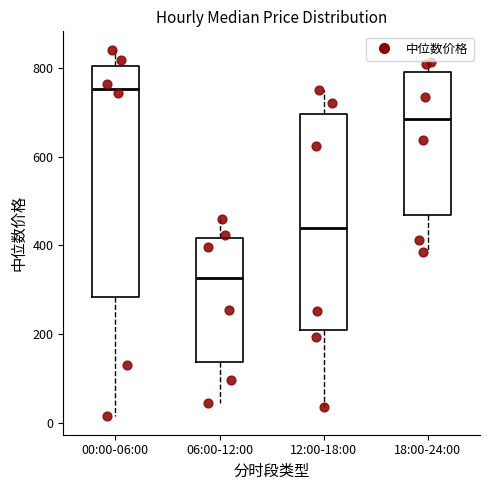

Reading left to right, transcribe this box plot: for each box, give where its median line is, the range the box spans, and where its two whiskers end, as read against the y-axis. The values are not printed on the chart, so give them approximately, as read against the axis.

00:00-06:00: median 760, box 280 to 800, whiskers 20 to 840
06:00-12:00: median 320, box 140 to 420, whiskers 40 to 460
12:00-18:00: median 440, box 200 to 700, whiskers 40 to 740
18:00-24:00: median 680, box 460 to 800, whiskers 380 to 820